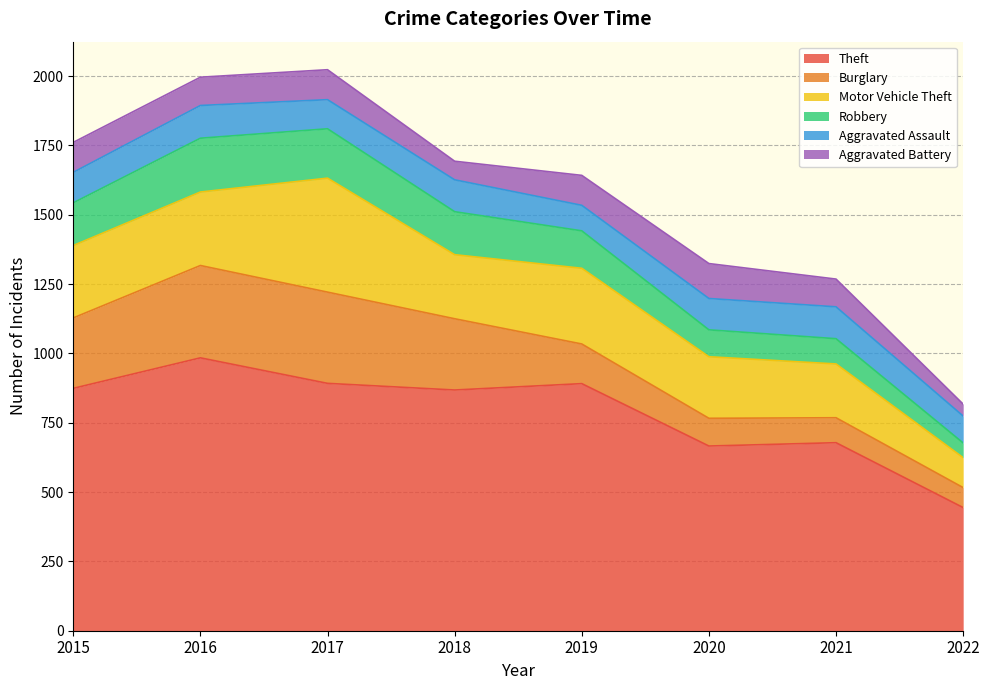

What is the difference between the highest and lowest values at 2017?

787